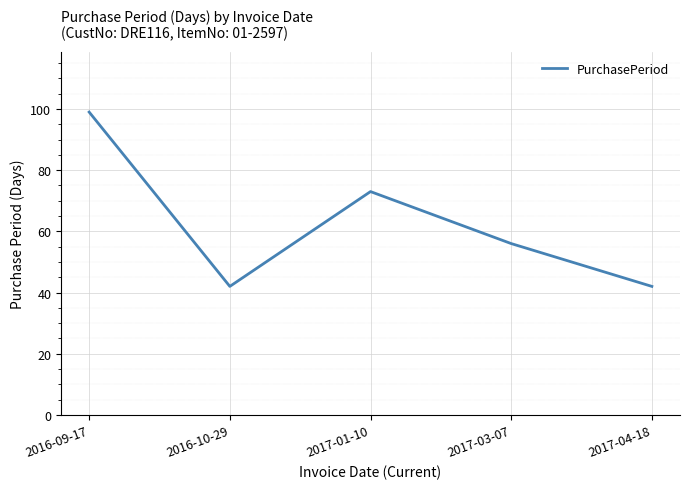

What is the sum of all values?

312